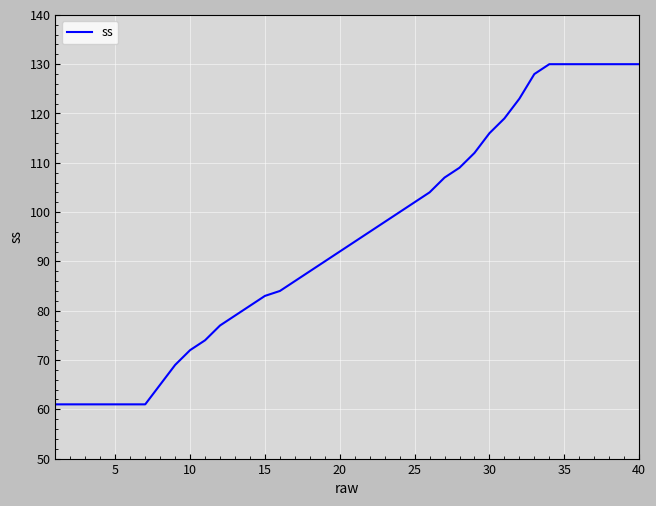

What is the difference between the maximum and minimum values?

69